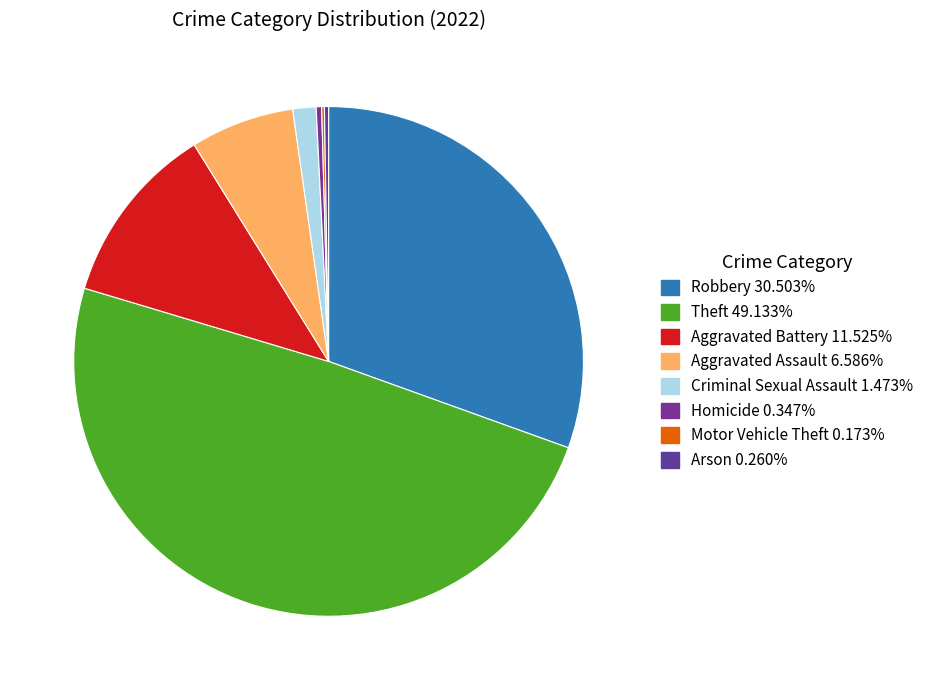

What portion of the pie excludes Motor Vehicle Theft?

99.8%